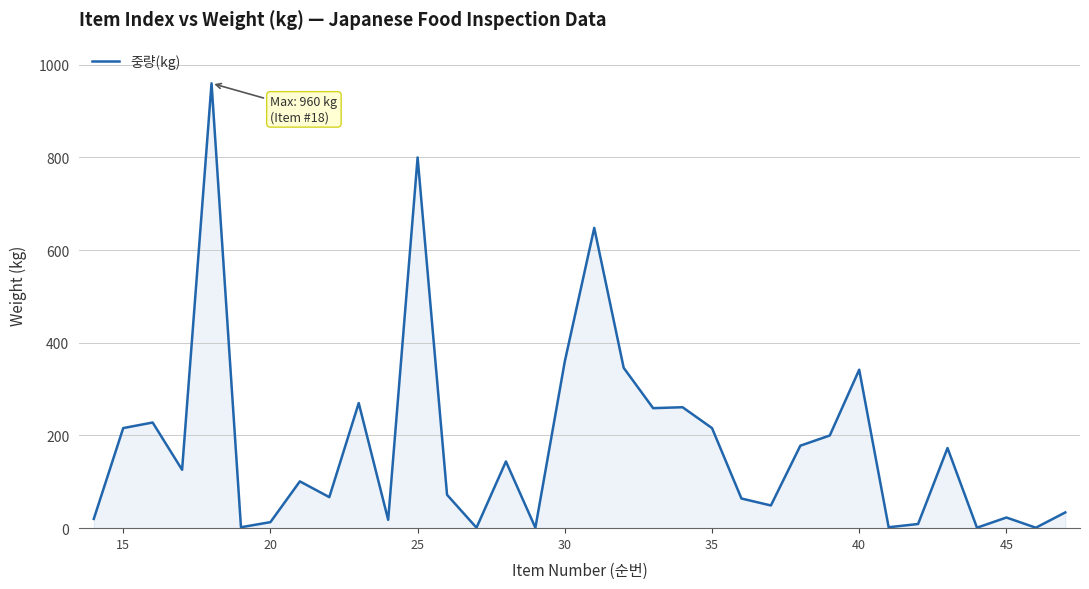

What is the greatest value displayed?

960